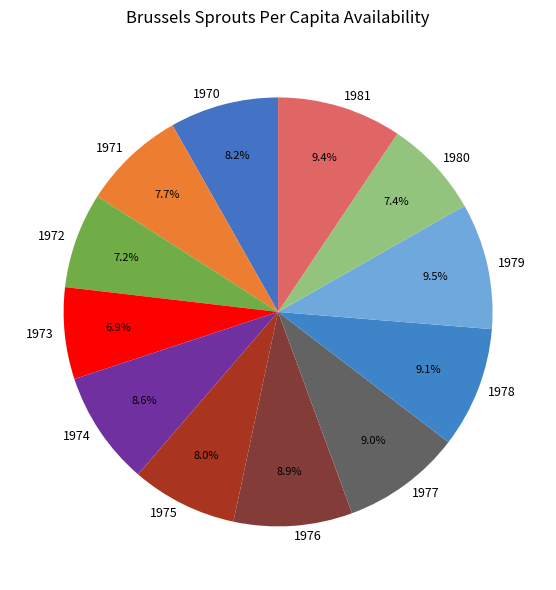

To the nearest percent, what portion does 1980 represent?

7%